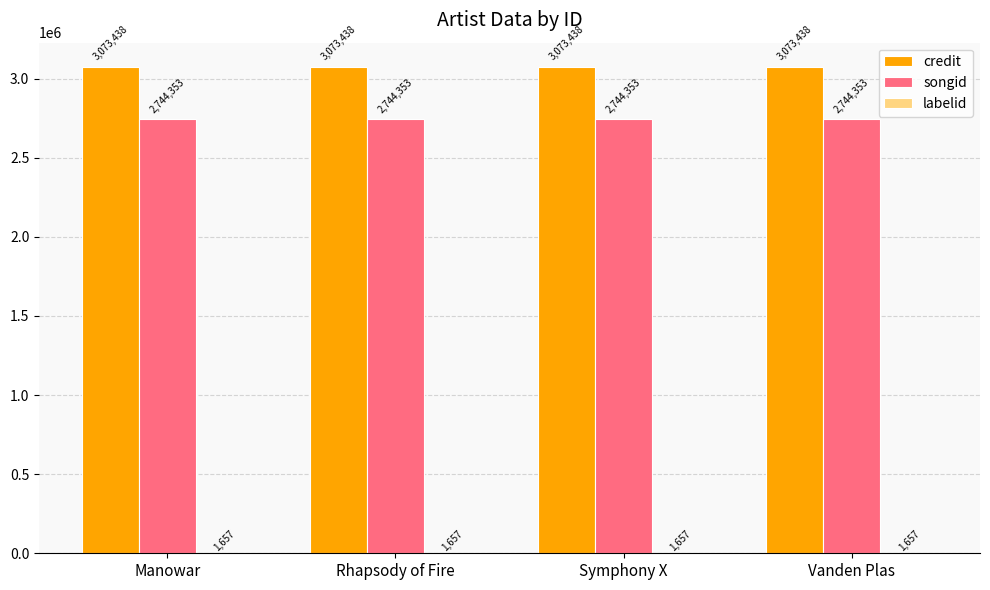

What is the total value across all series at Rhapsody of Fire?

5819448